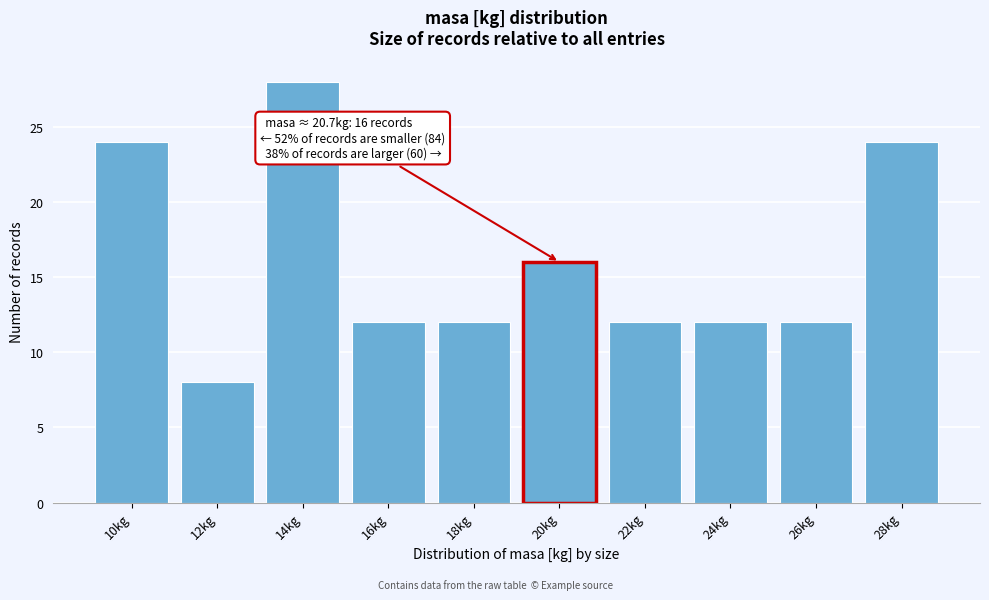

Reading right to left, transcribe all the data shown in this chart.

24	12	12	12	16	12	12	28	8	24